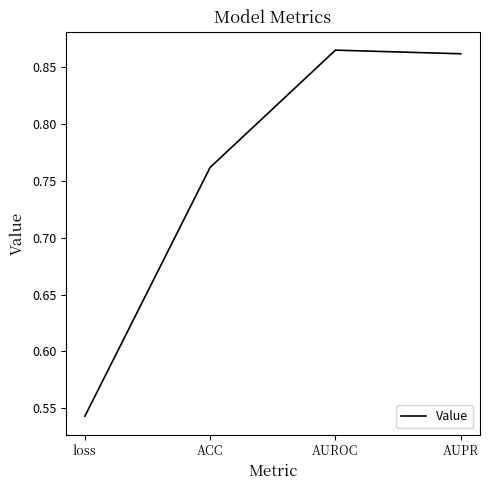

True or false: the data shows 0.5 at ACC.

False